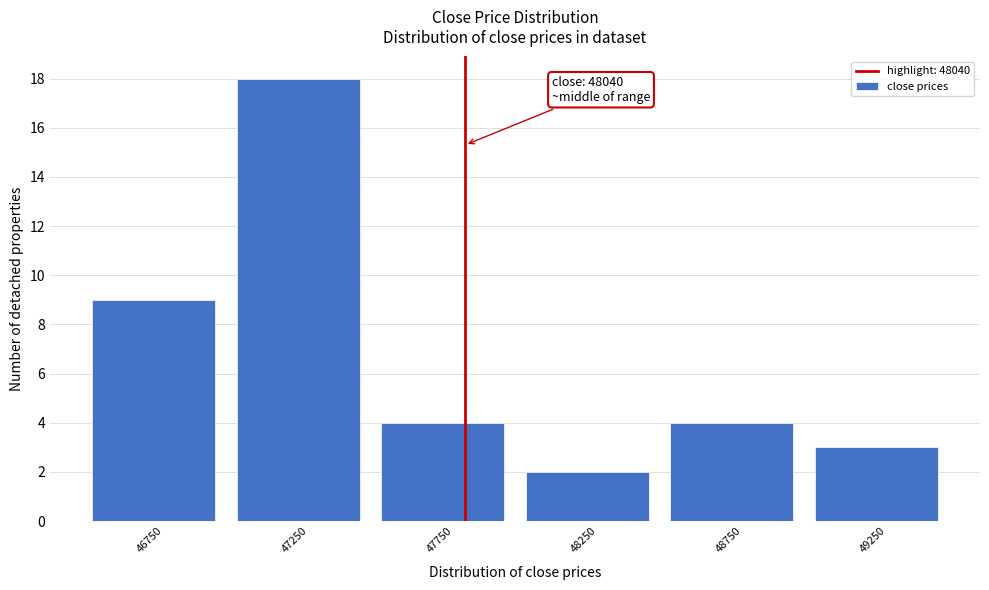

Reading left to right, transcribe all the data shown in this chart.

46750=9	47250=18	47750=4	48250=2	48750=4	49250=3